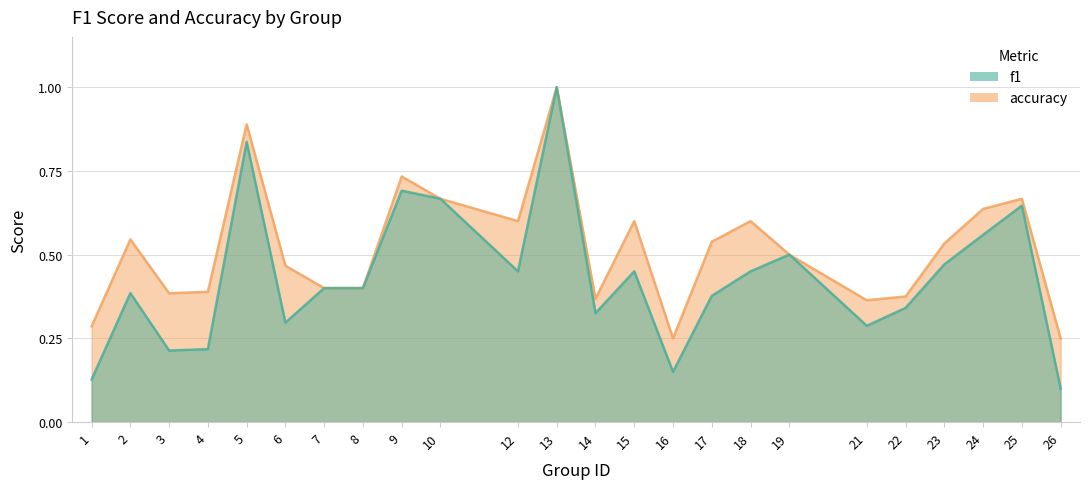

Is it true that accuracy equals 0.2 at 3?

False